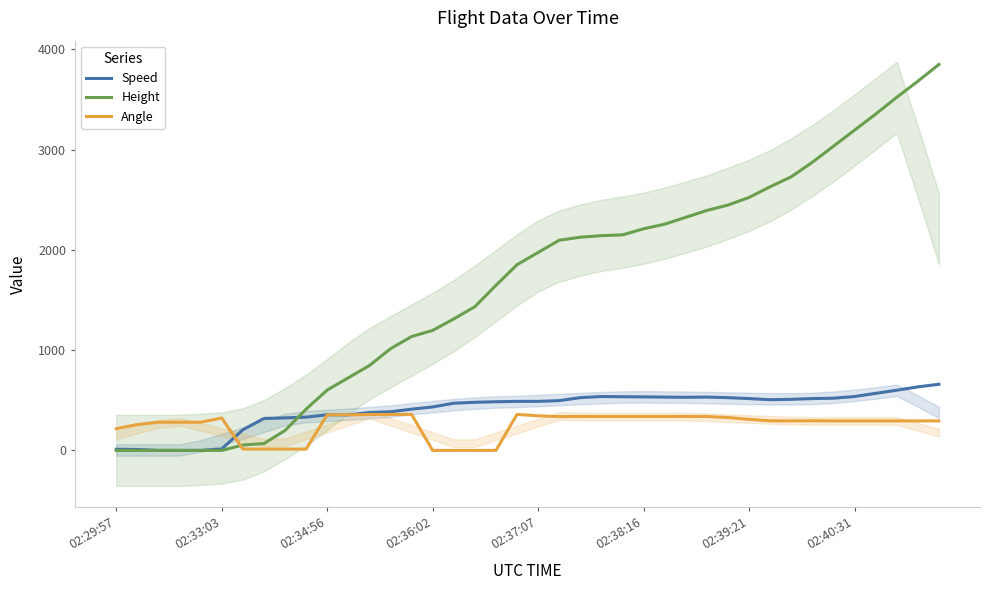

How many lines are shown in the chart?

3